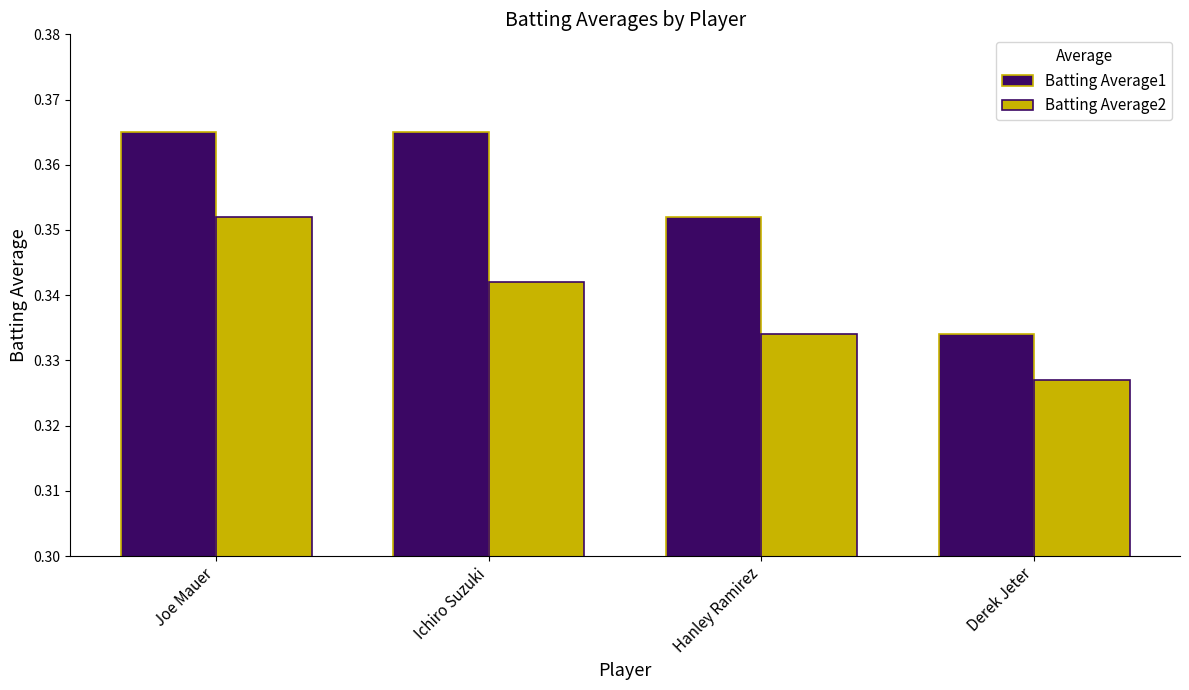

Is it true that Batting Average1 equals 0.2 at Hanley Ramirez?

False